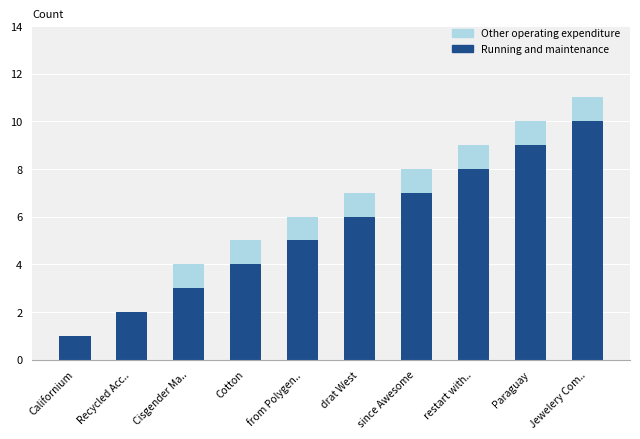

What is the highest value of the Running and maintenance series?

10